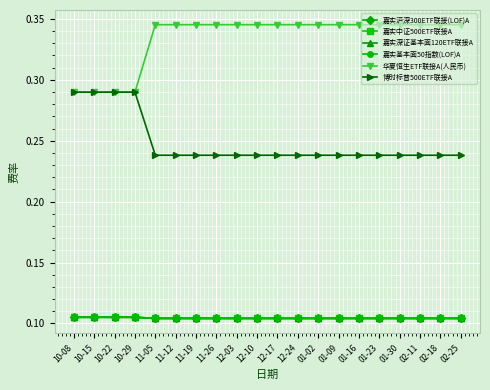

True or false: 嘉实深证基本面120ETF联接A and 博时标普500ETF联接A cross at least once.

False